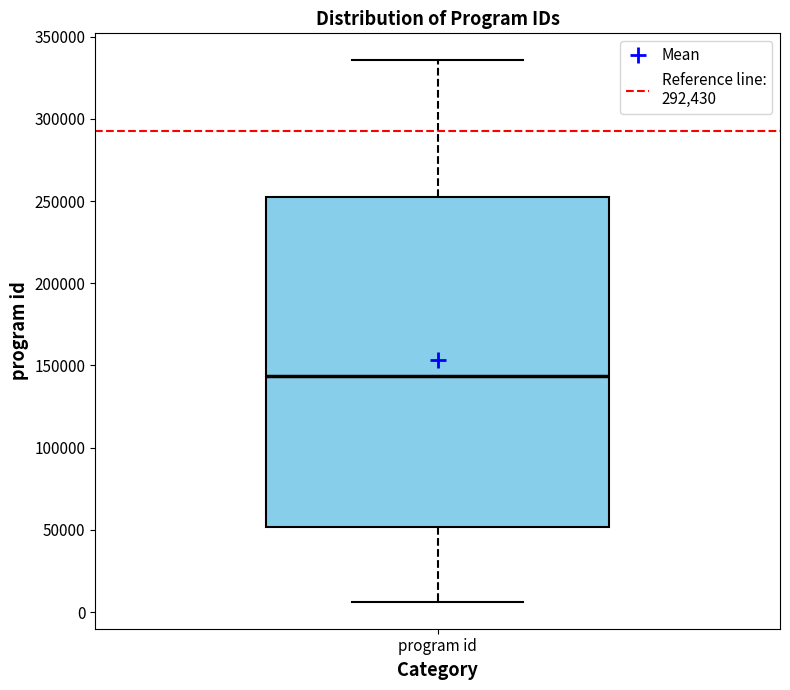

Transcribe this box plot: give where the median line is, the range the box spans, and where the two whiskers end, as read against the y-axis. The values are not printed on the chart, so give them approximately, as read against the axis.

median 145000, box 50000 to 250000, whiskers 5000 to 335000